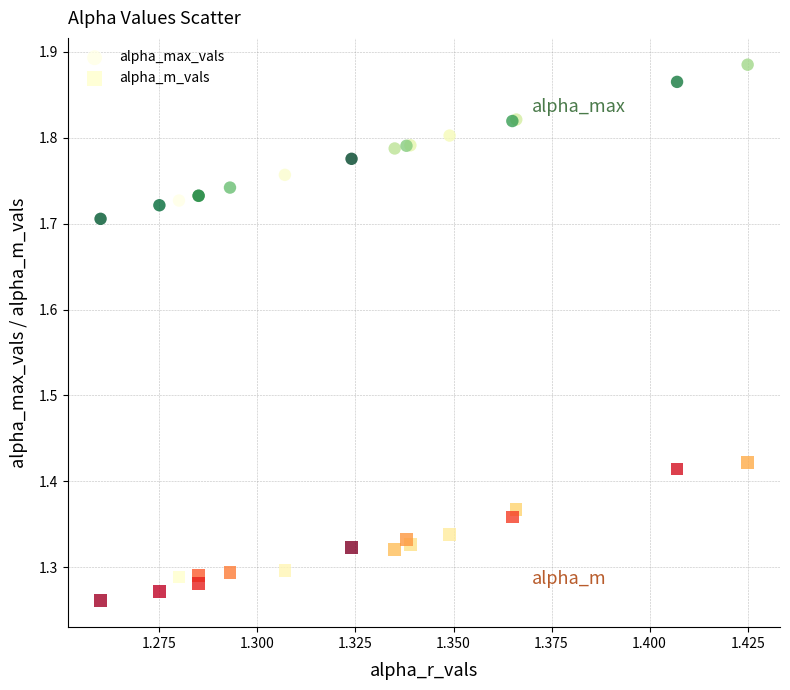

Which series has the largest Y range (max minus min)?

alpha_max_vals